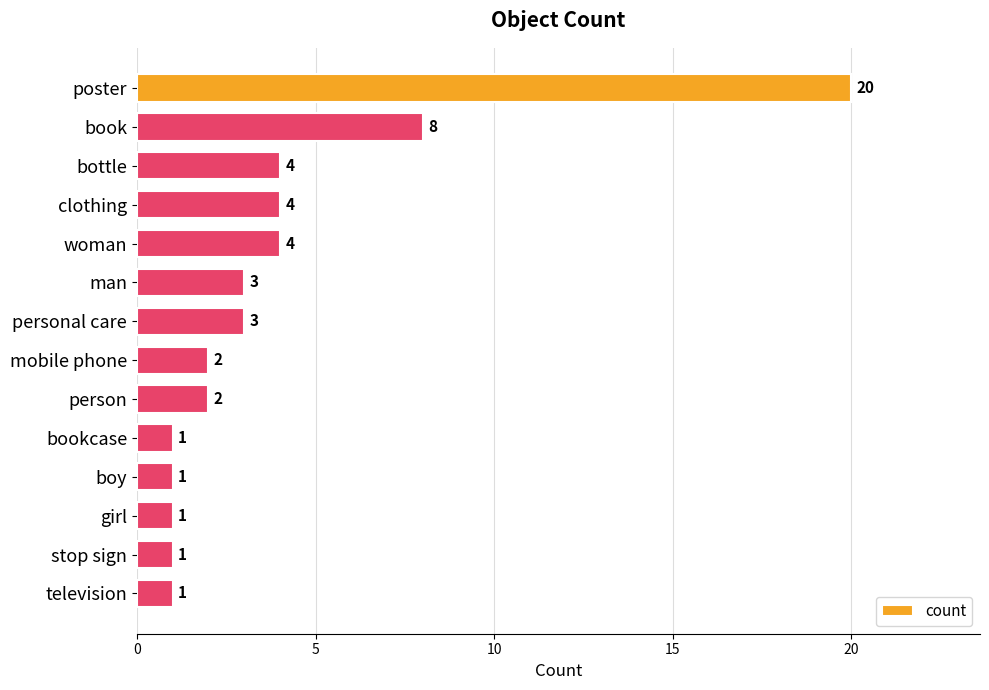

How many data points does each series have?

14